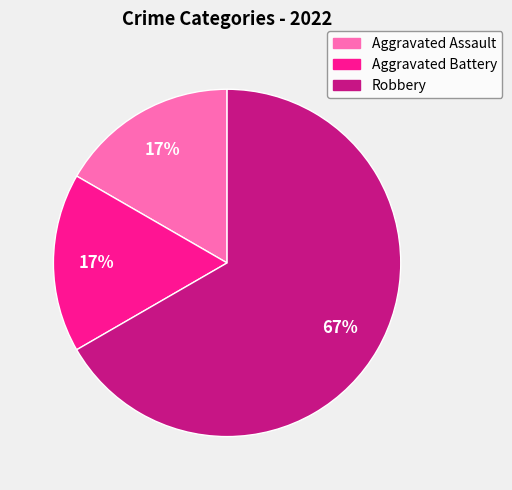

Which slice is the largest?

Robbery